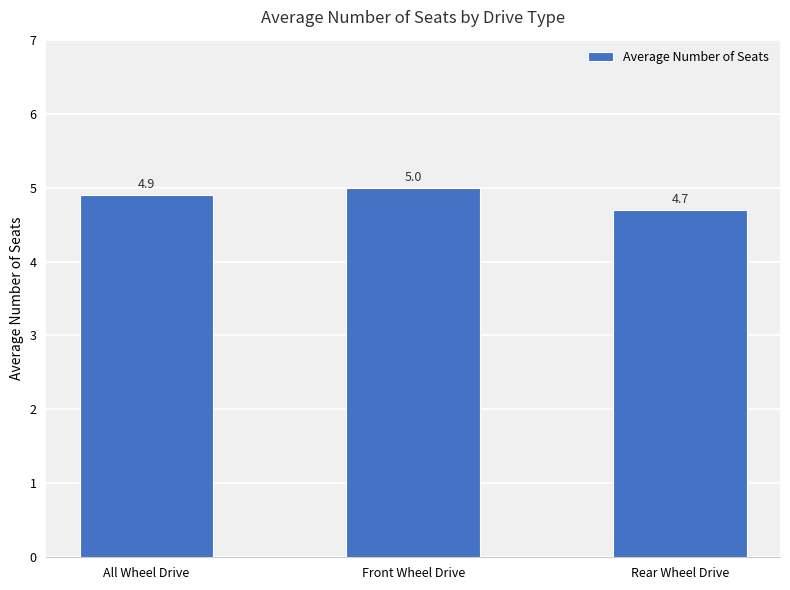

List the labels in order of value, smallest first.

Rear Wheel Drive, All Wheel Drive, Front Wheel Drive